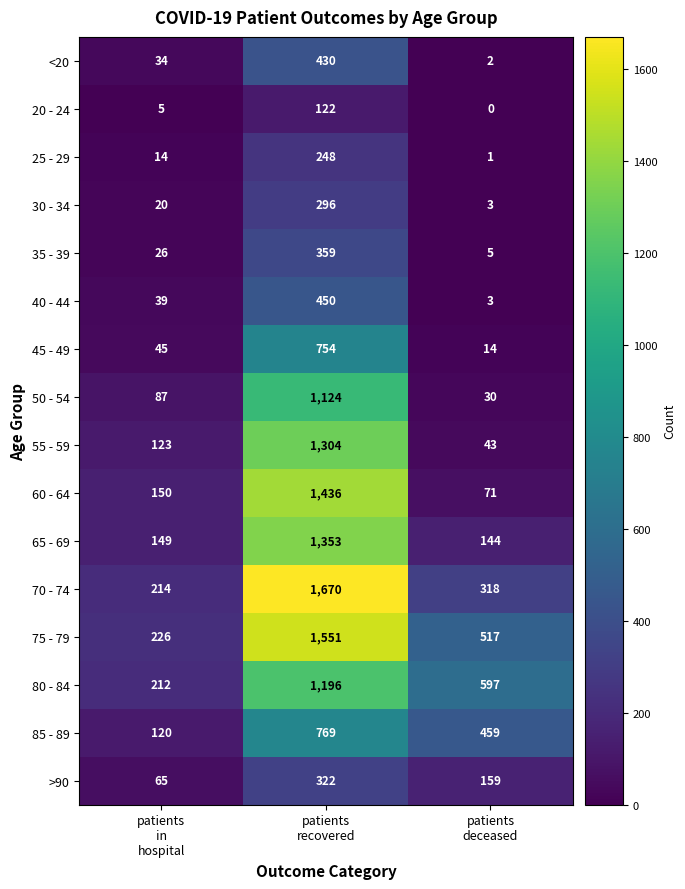

What is the difference between the highest and lowest values at patients
in
hospital?

221